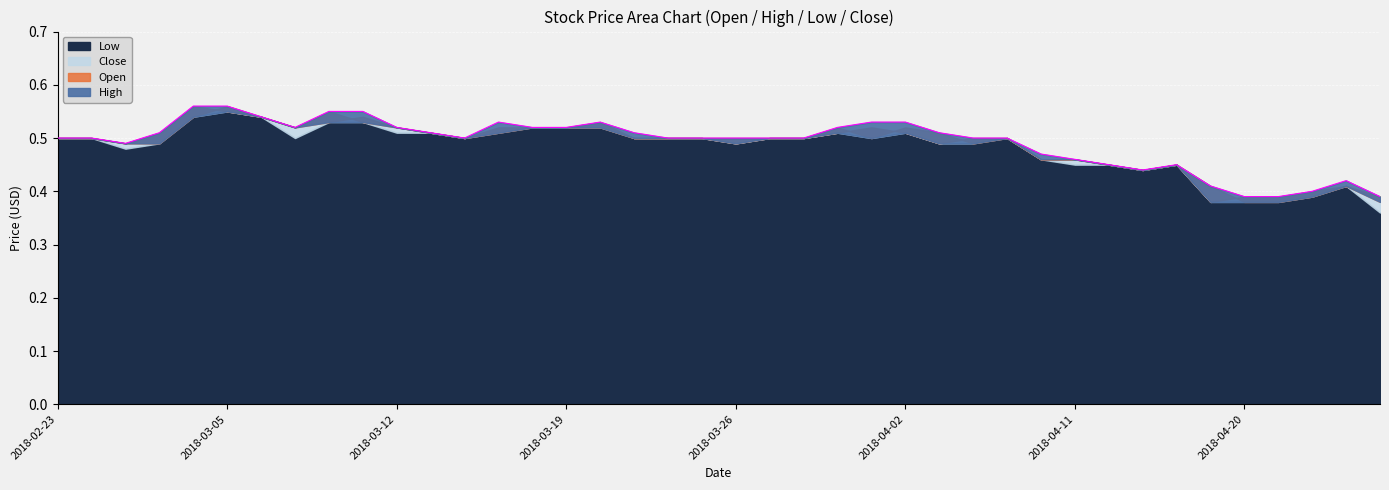

True or false: High has more than 1 points higher than both neighbors.

True